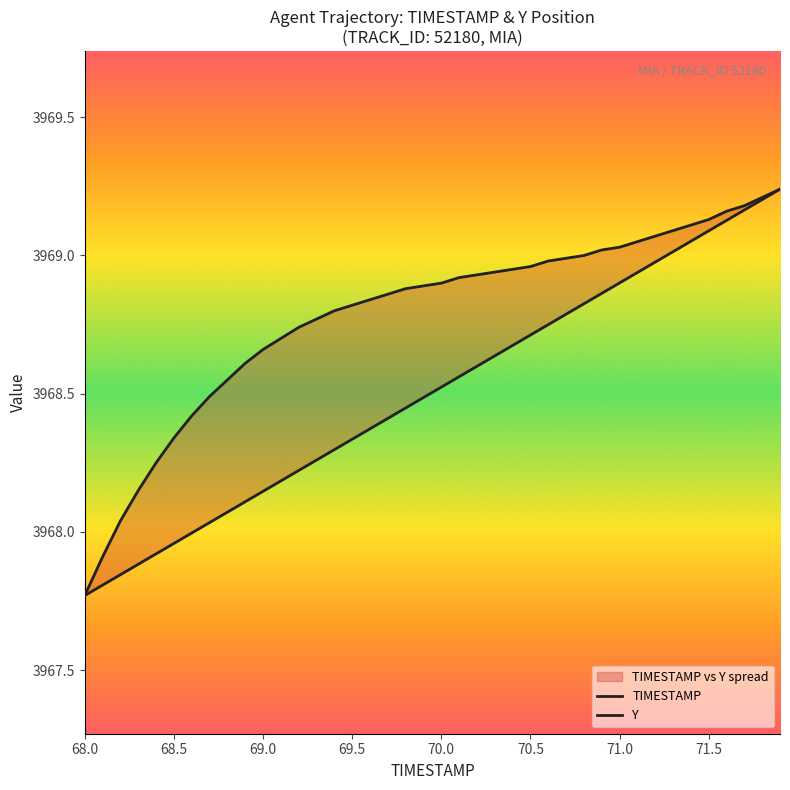

The Y series shows 3967.8 at 68.0. True or false?

True